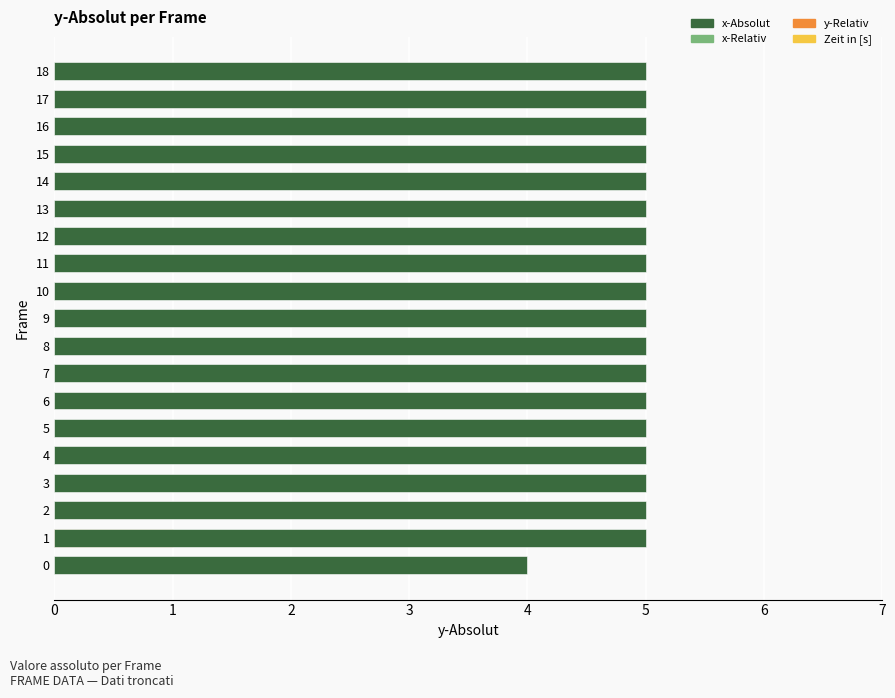

At which label does y-Relativ reach its peak?

1